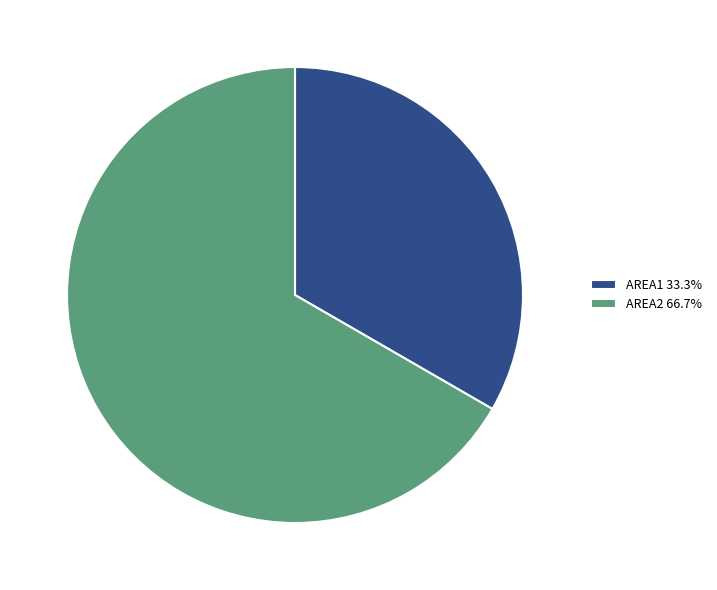

Is there a majority slice in this chart?

Yes